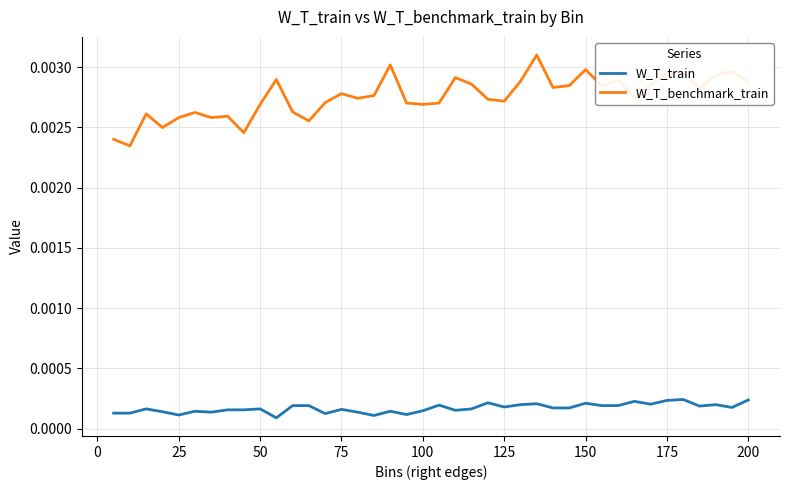

True or false: W_T_benchmark_train and W_T_train cross at least once.

False